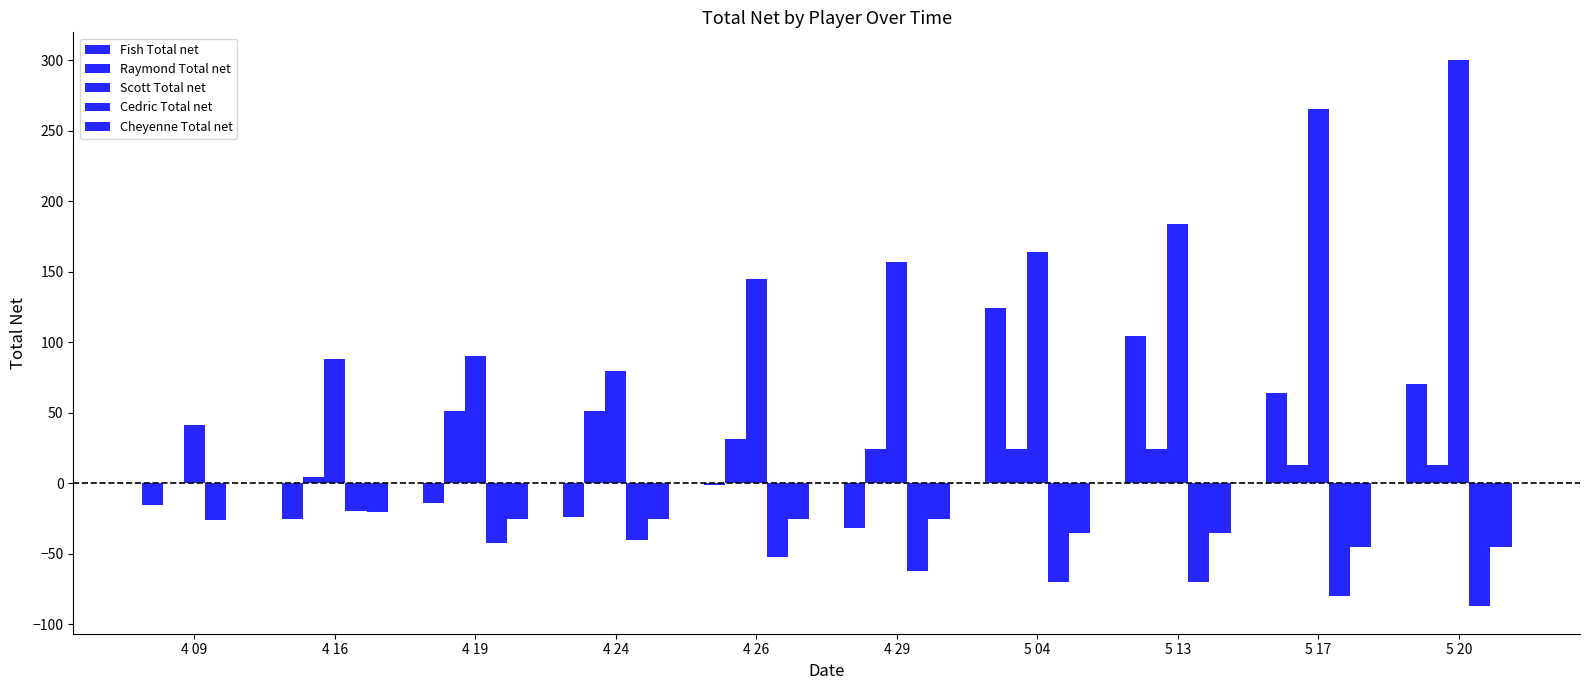

Between 5 13 and 4 24, which is larger?

5 13